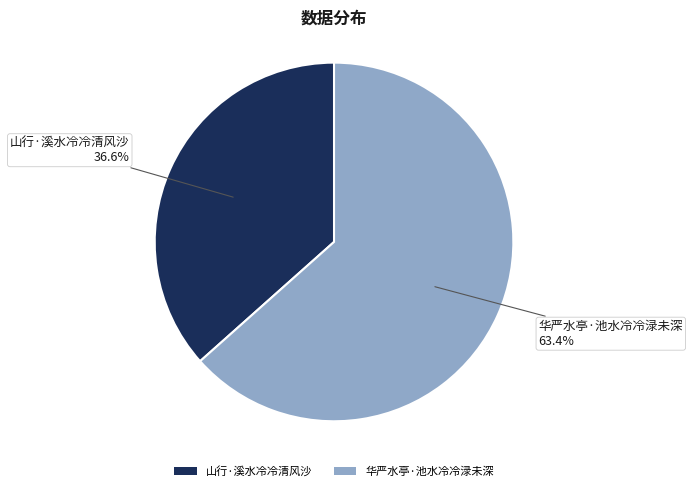

Rank the categories by value from highest to lowest.

华严水亭·池水冷冷渌未深, 山行·溪水冷冷清风沙